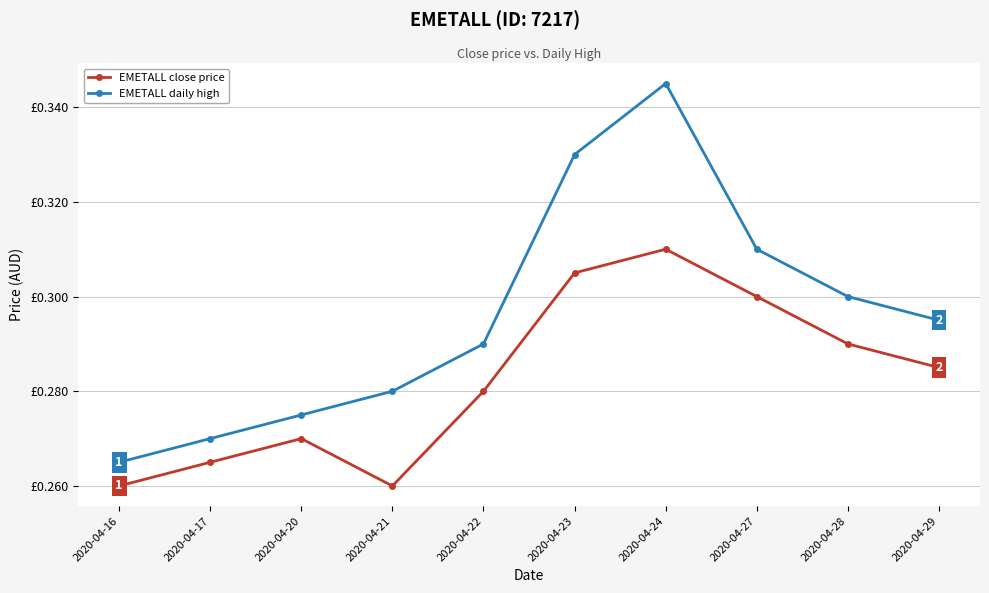

How many EMETALL daily high values are between 0 and 1?

10